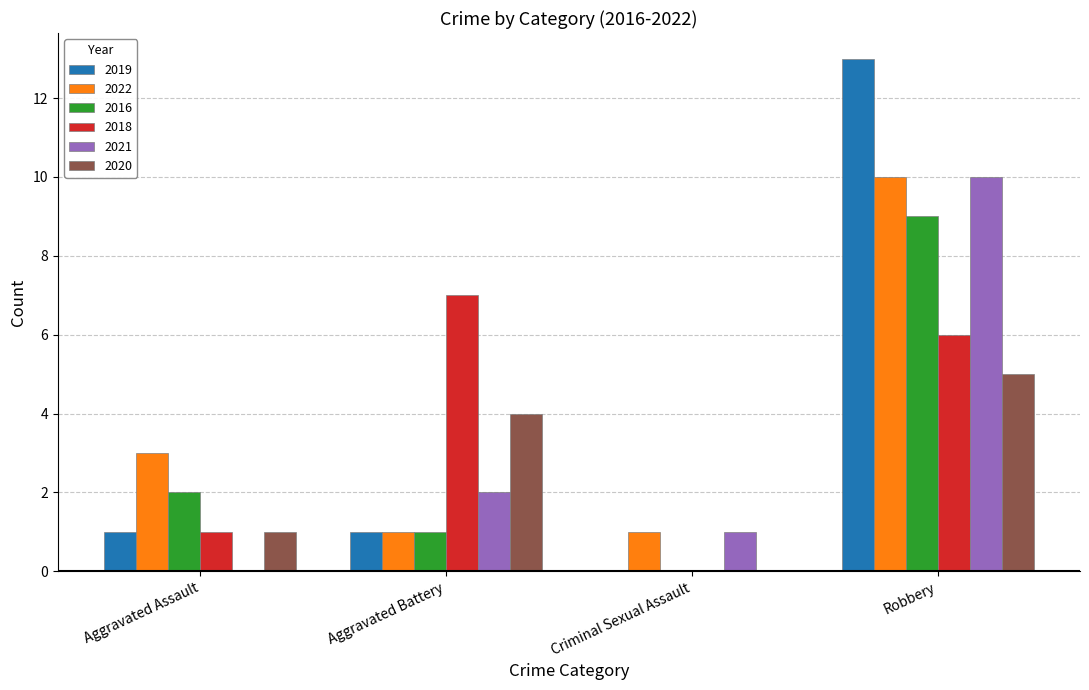

What is the sum of the 2019 values at Robbery and Aggravated Battery?

14